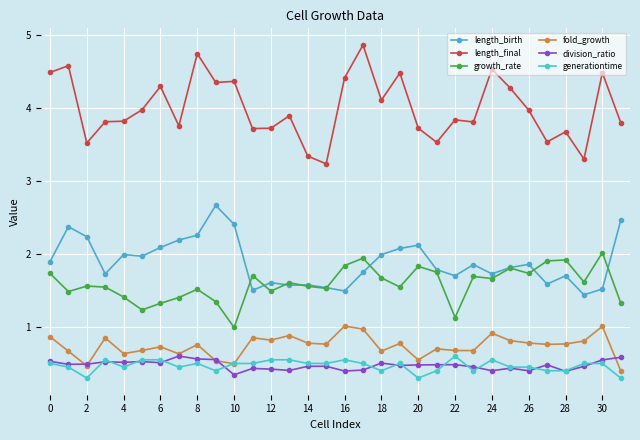

True or false: growth_rate and generationtime cross at least once.

False